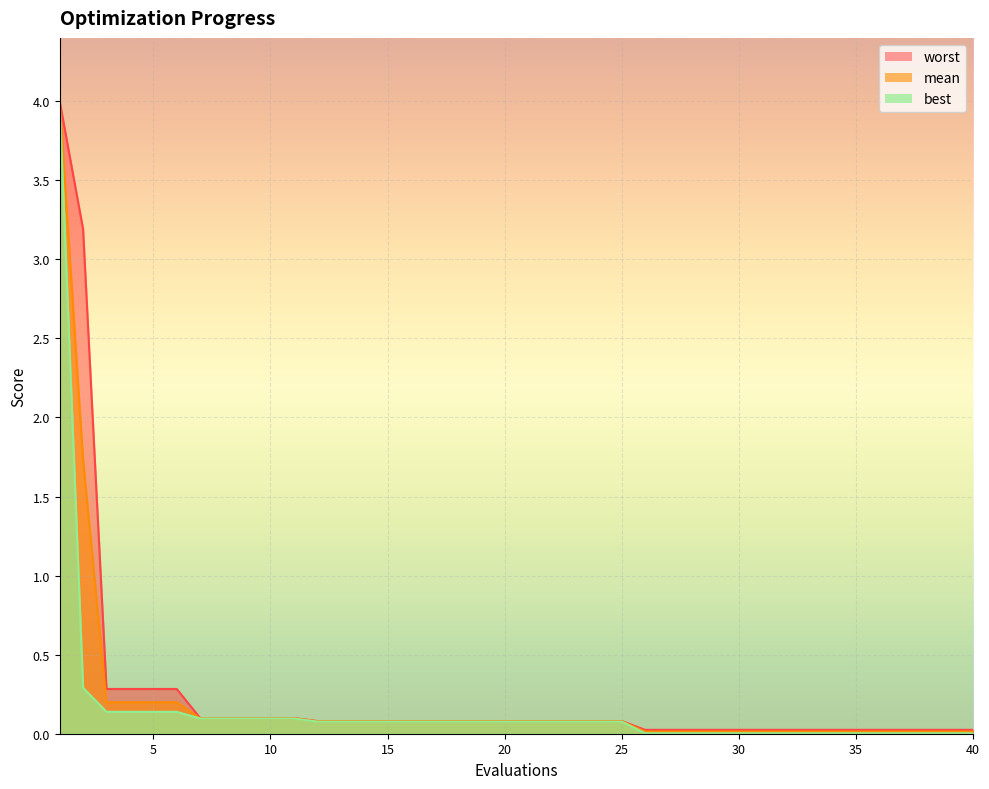

List the series in order of their overall mean, highest first.

worst, mean, best